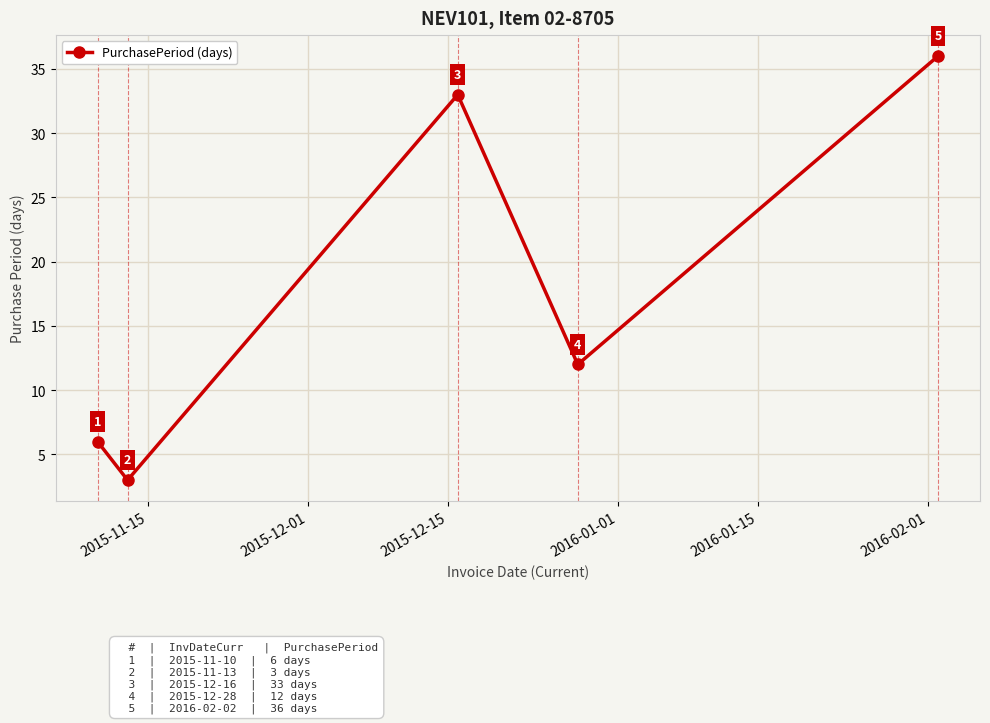

What is the value of the 5th point from the left?

36